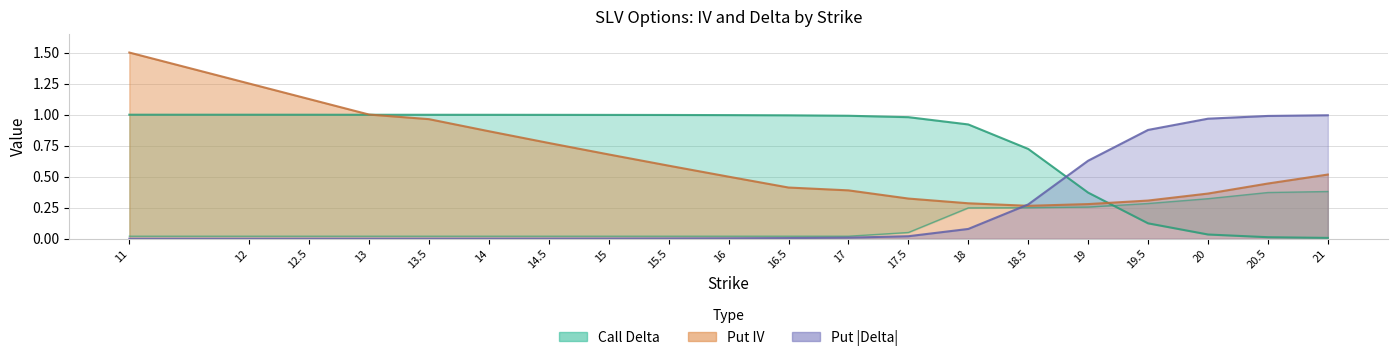

True or false: Put IV has more than 1 interior local peaks.

False